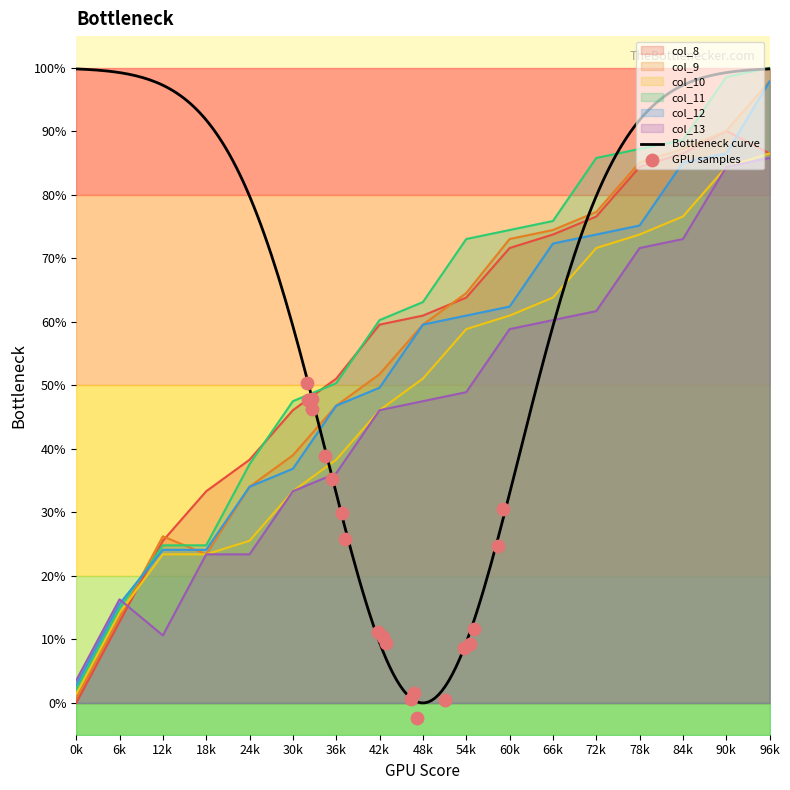

Which series contains the lowest Y value?

col_8